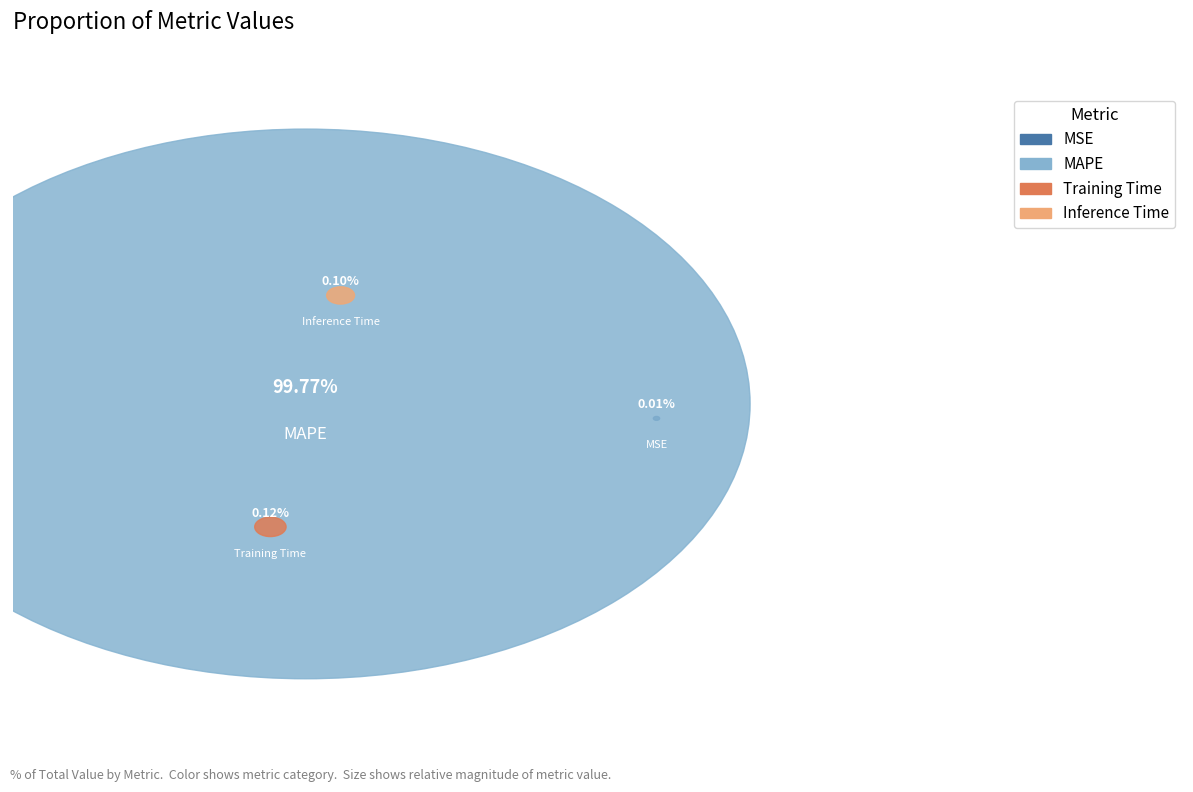

Is it true that MSE is 6% of the pie?

False